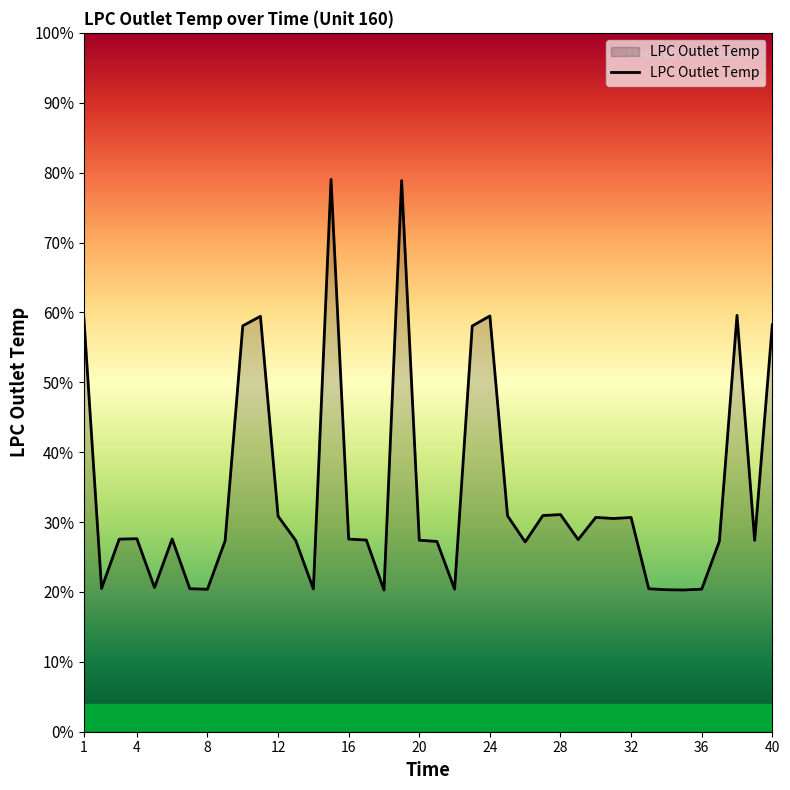

Does the chart display data point markers on the line(s)?

No